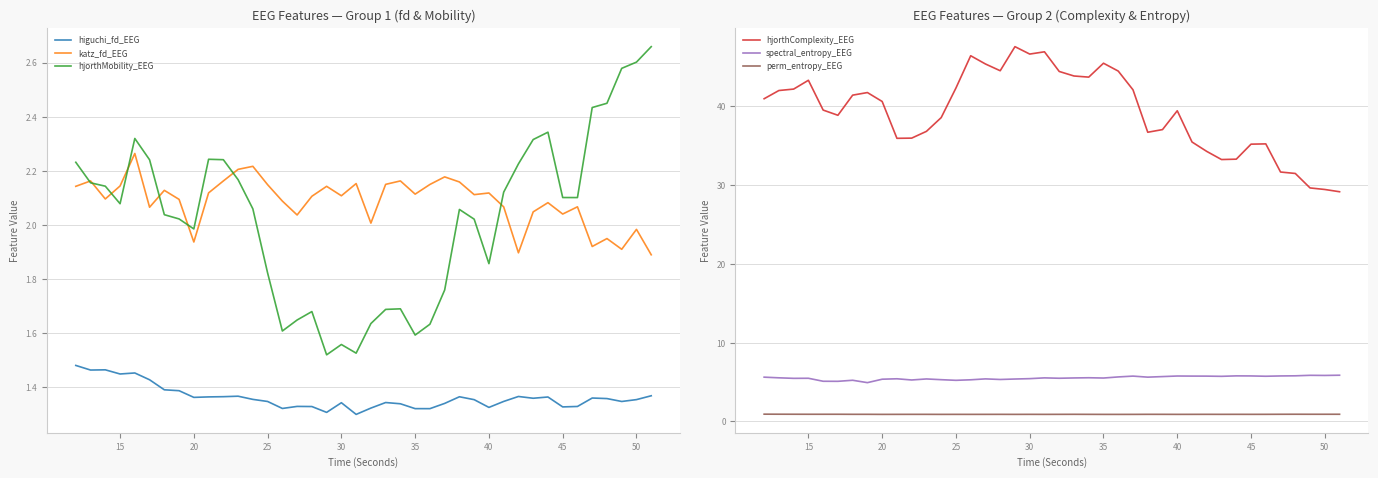

Is it true that hjorthMobility_EEG equals 2.1 at 45?

True